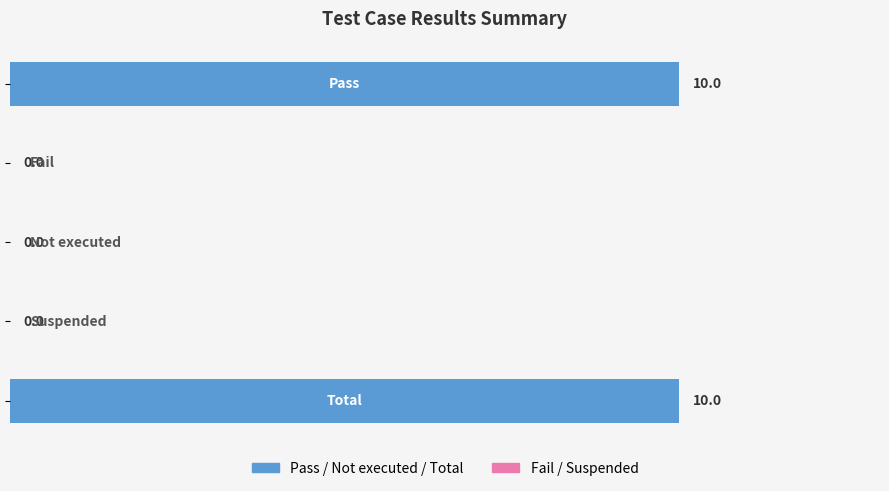

What is the sum of all values?

20